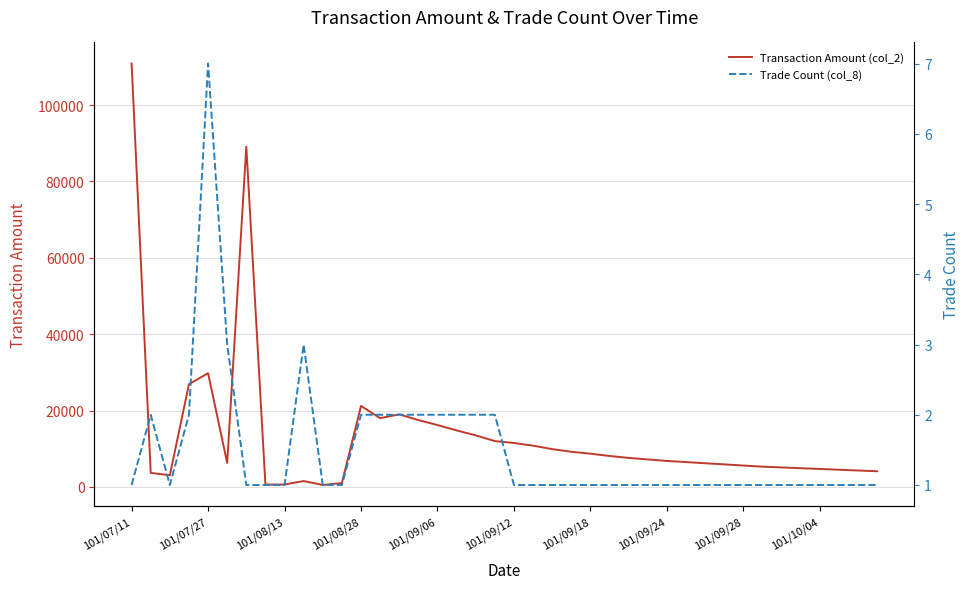

What is the sum of all Transaction Amount (col_2) values?

543060